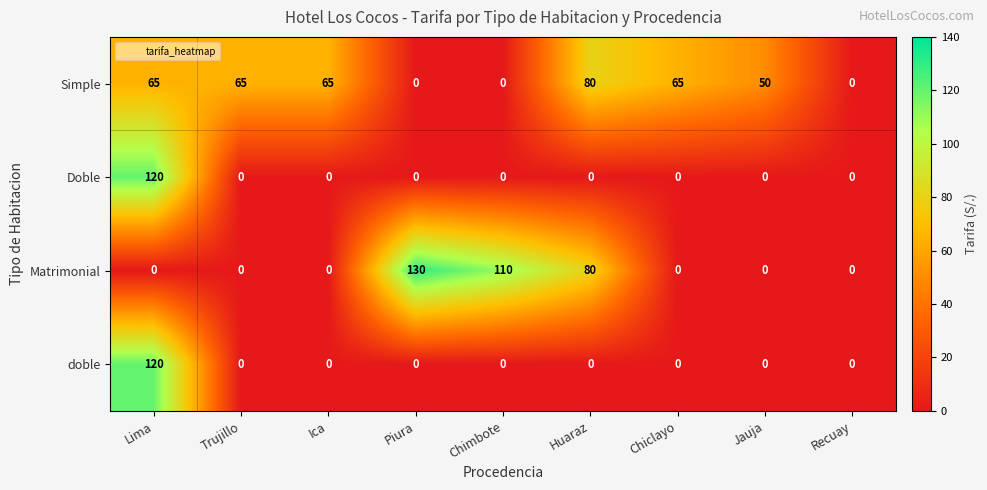

What is the difference between the highest and lowest values at Piura?

130